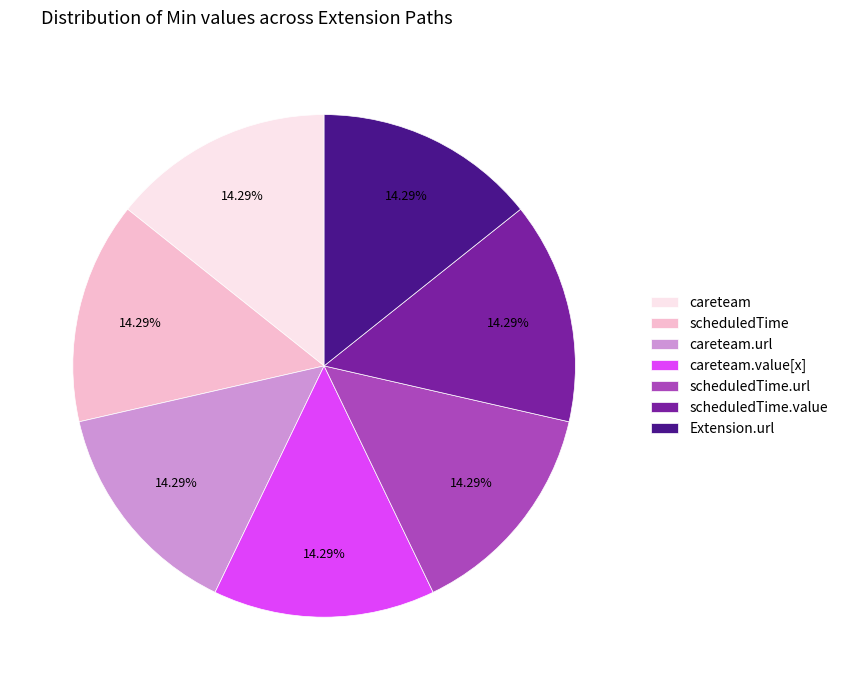

Is the sum of careteam.value[x] and scheduledTime greater than half?

No